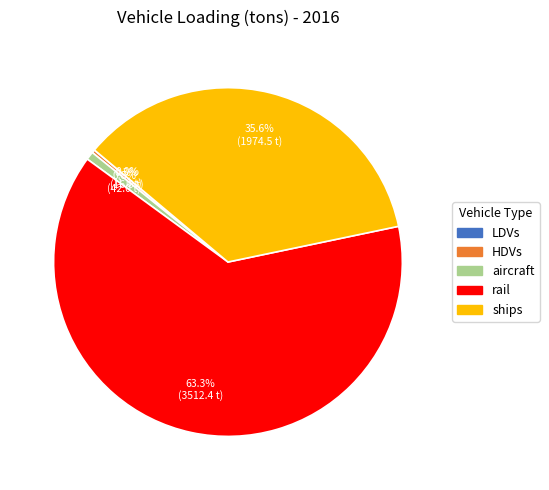

Is there a majority slice in this chart?

Yes